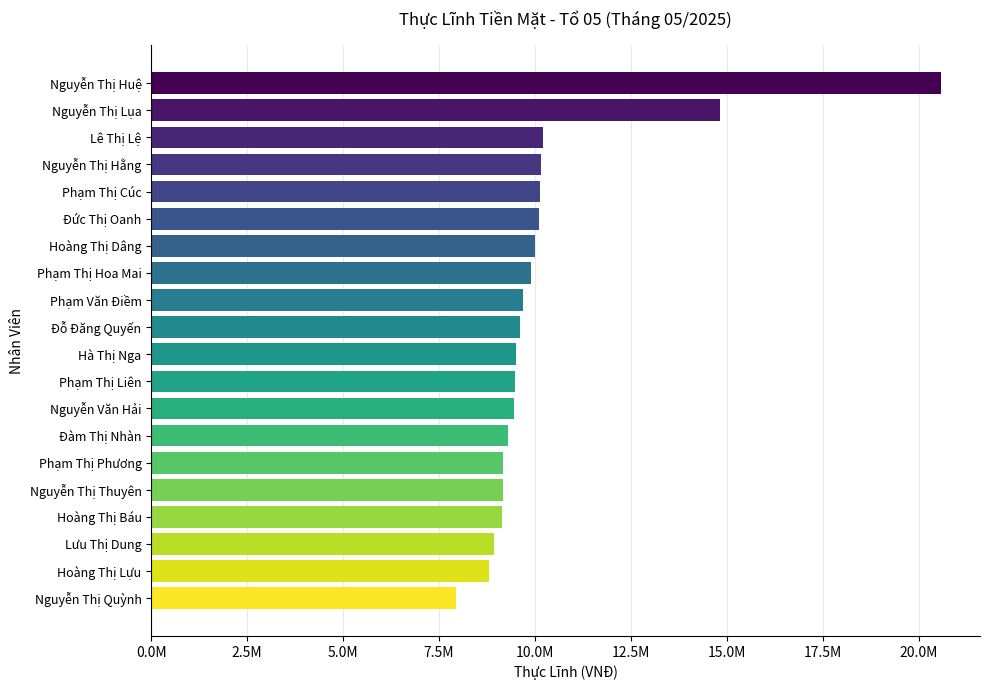

Which label corresponds to the smallest value in the chart?

Nguyễn Thị Quỳnh